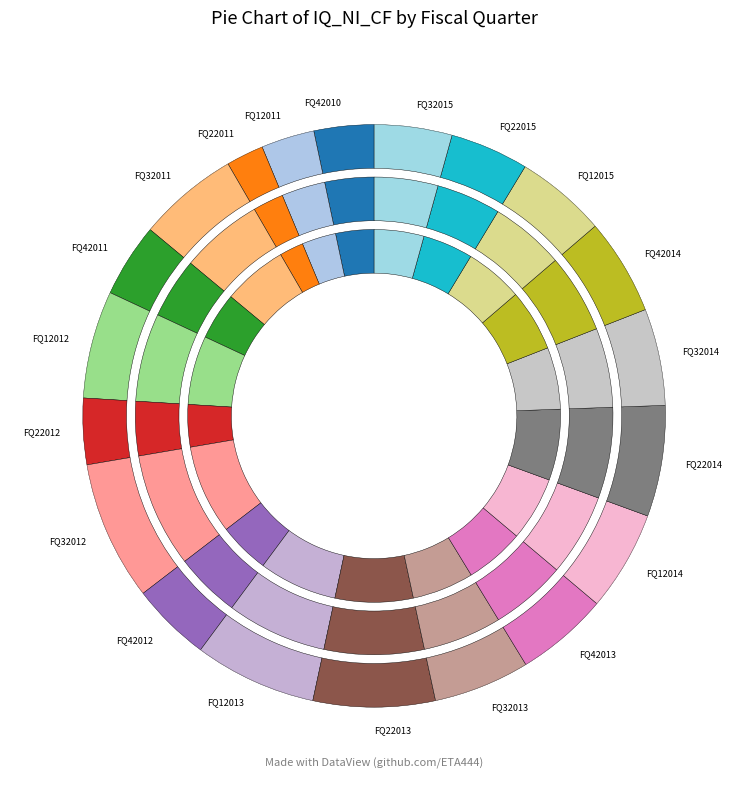

Rank the categories by value from lowest to highest.

FQ22011, FQ12011, FQ42010, FQ22012, FQ42011, FQ32015, FQ22015, FQ42012, FQ12015, FQ42013, FQ32013, FQ42014, FQ32014, FQ12014, FQ32011, FQ12012, FQ22014, FQ22013, FQ12013, FQ32012